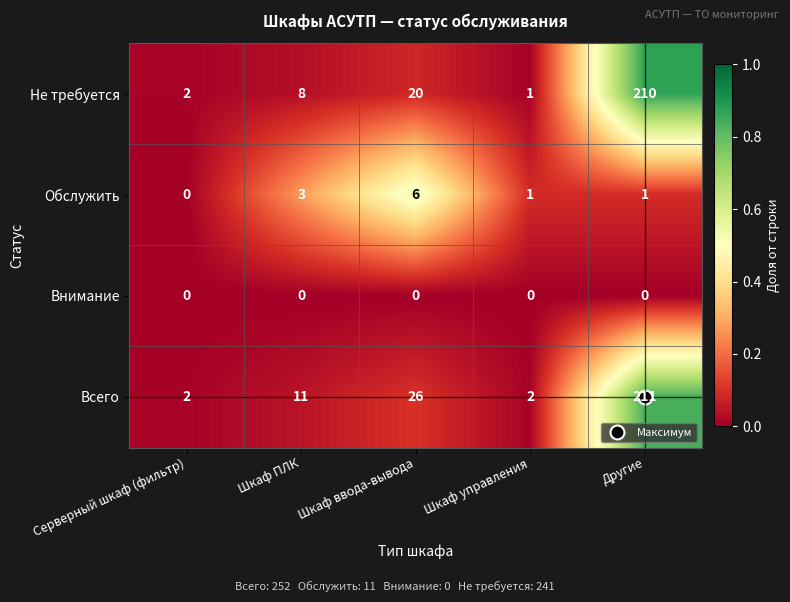

Which series changed the most between Шкаф ввода-вывода and Другие?

Не требуется